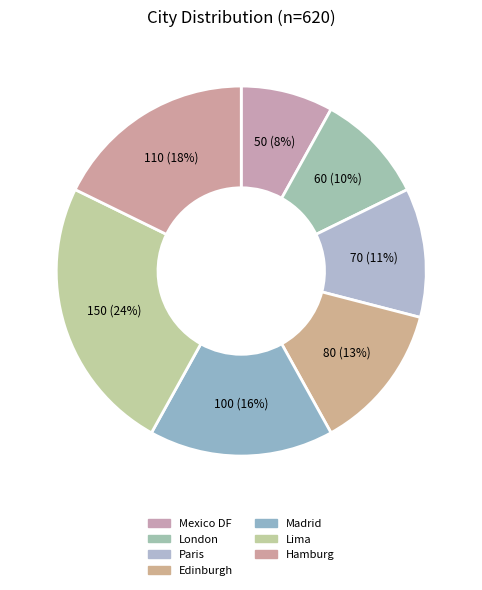

What is the ratio of the value at Lima to the value at Hamburg?

1.4